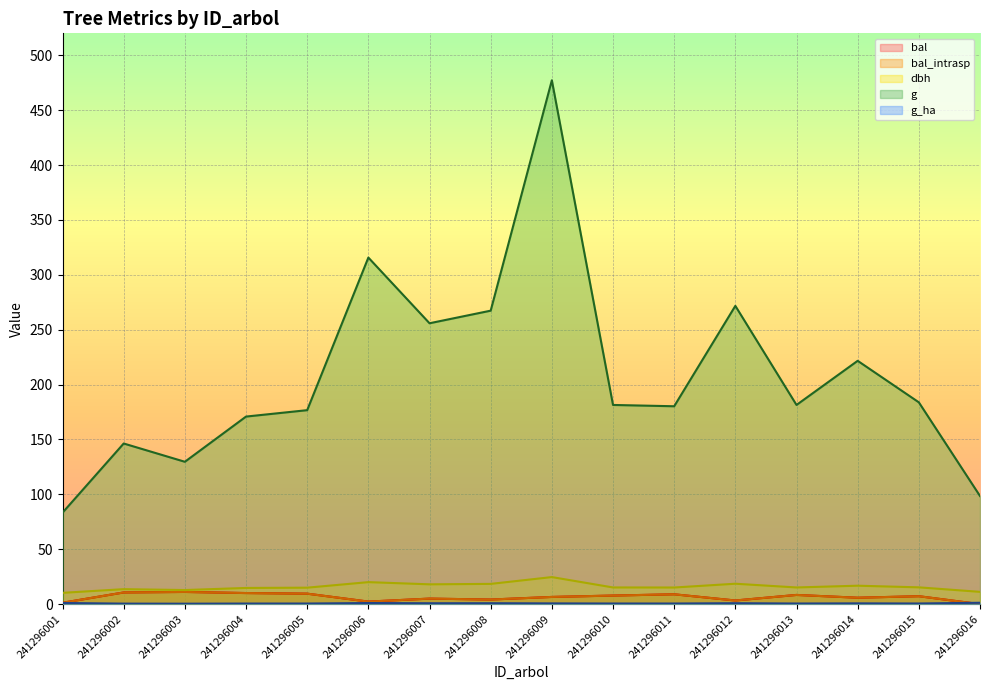

Rank the series at 241296015 from highest to lowest value.

g, dbh, bal, bal_intrasp, g_ha